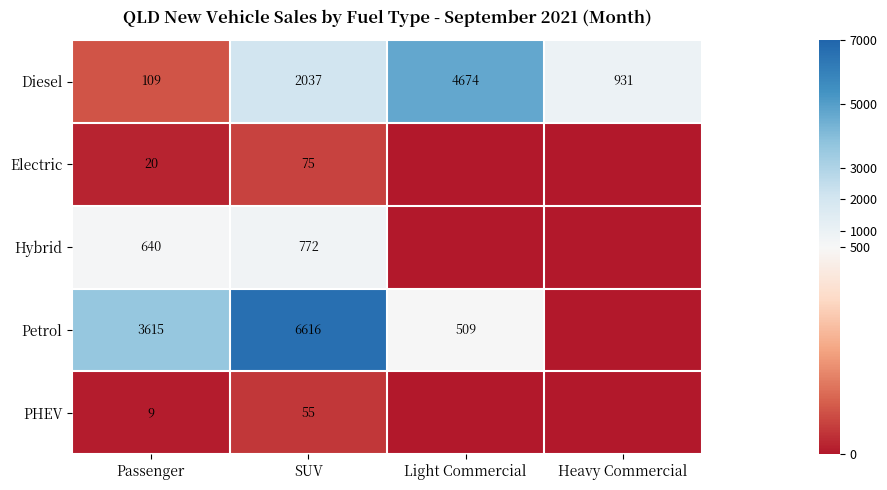

What is the total value across all series at SUV?

9555